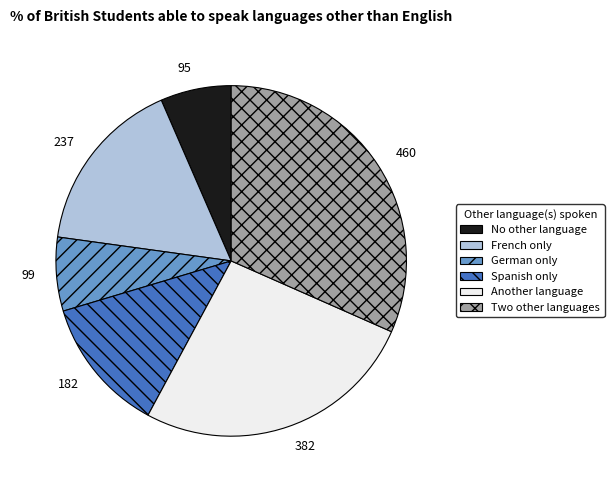

Does any single category account for the majority?

No